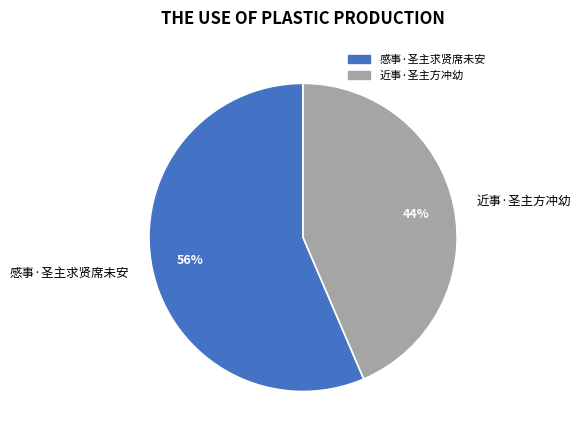

What percentage is the 感事·圣主求贤席未安 slice, to the nearest percent?

56%